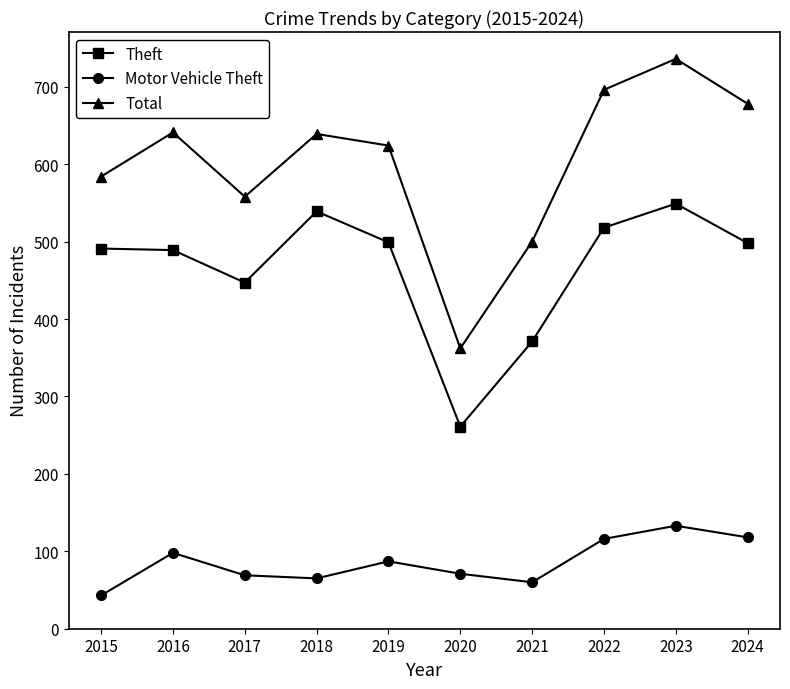

True or false: Total and Motor Vehicle Theft intersect in this chart.

False